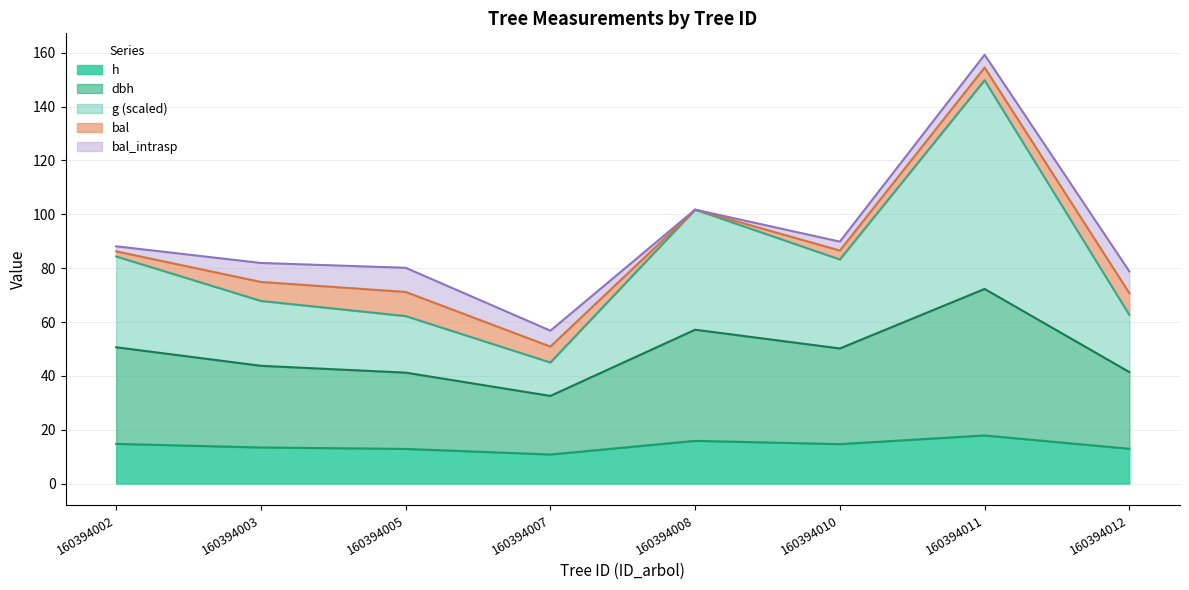

Where is the first local maximum for h?

160394008